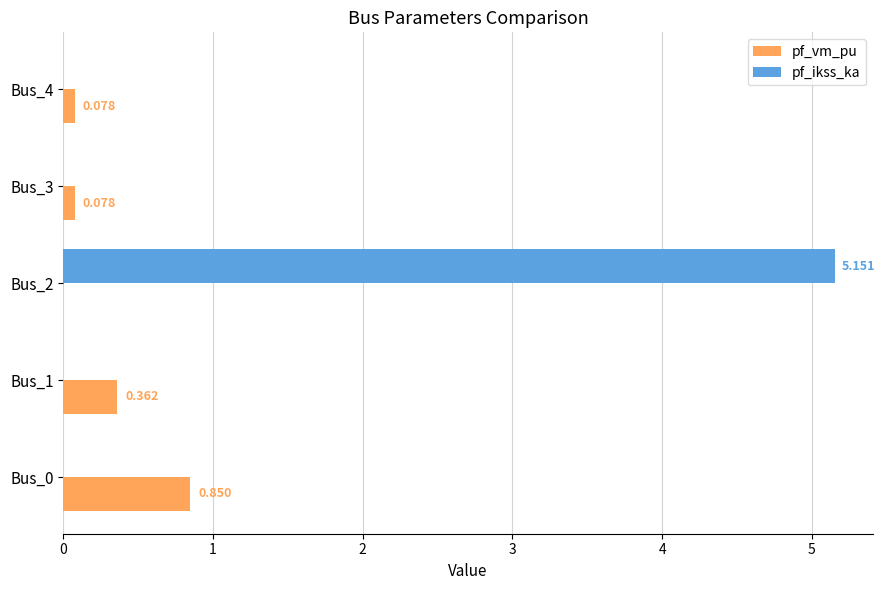

Which series has the largest total across all categories?

pf_ikss_ka